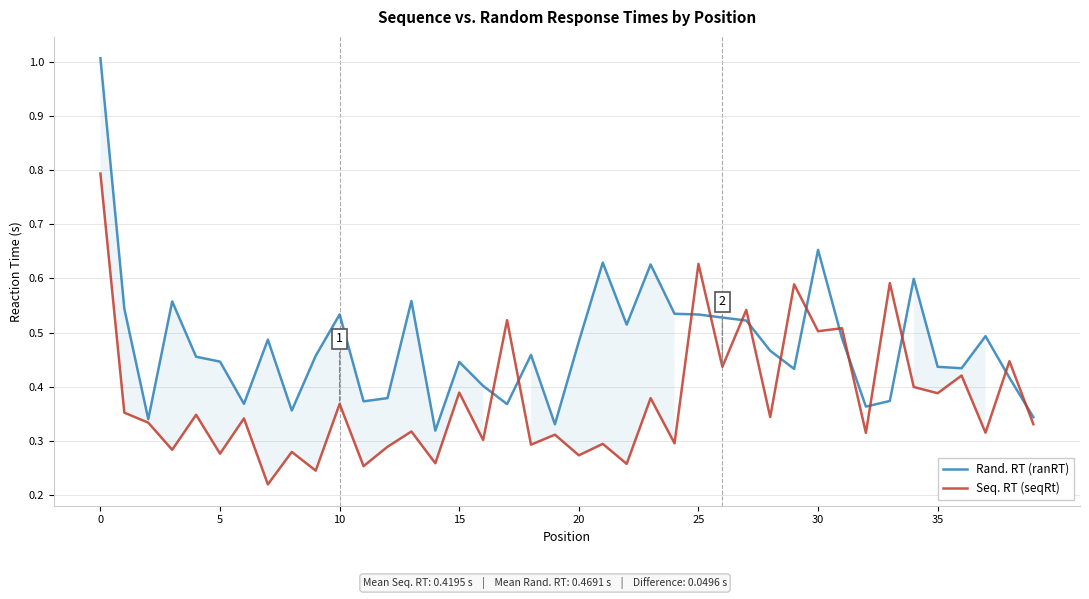

What are all the series names shown in the legend?

Rand. RT (ranRT), Seq. RT (seqRt)